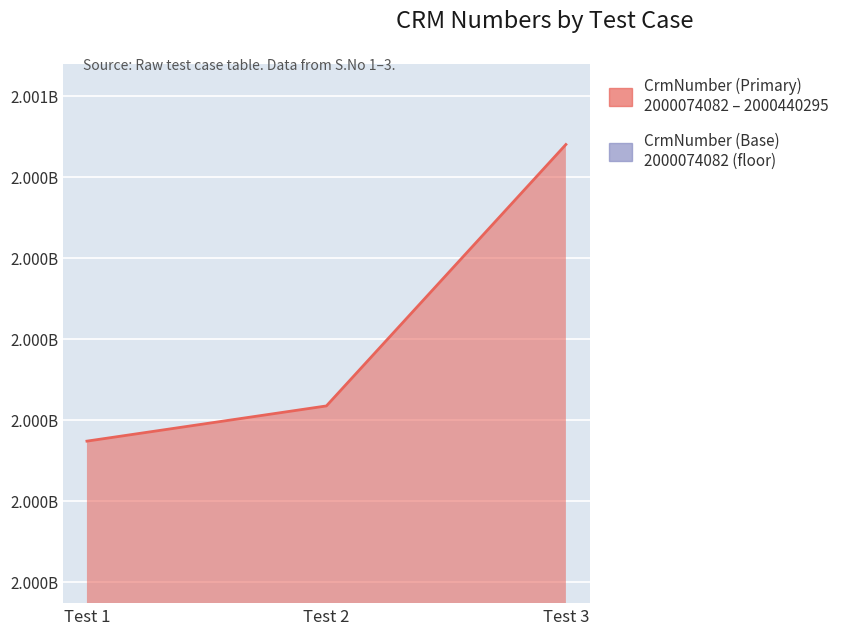

List the labels in order of value, largest first.

Test 3, Test 2, Test 1